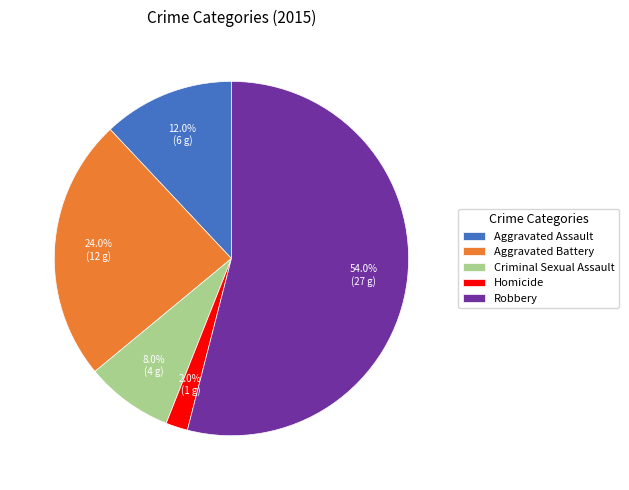

To the nearest percent, what is the difference between the Robbery and Aggravated Assault slice percentages?

42%